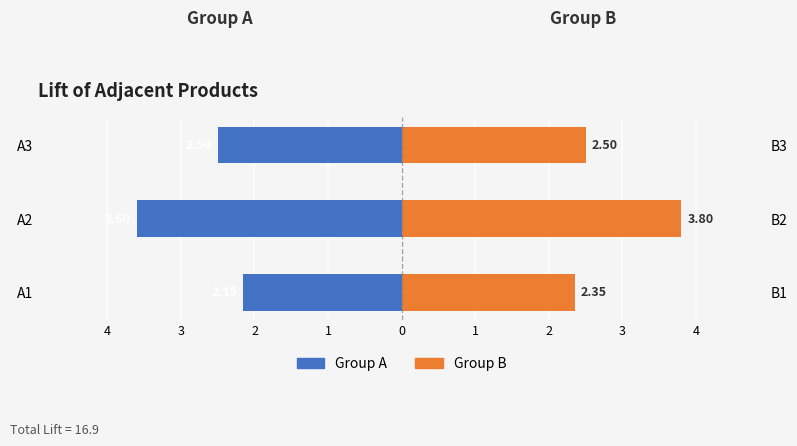

Reading right to left, extract all data points from this chart.

Group A: -2.5	-3.6	-2.1
Group B: 2.5	3.8	2.4